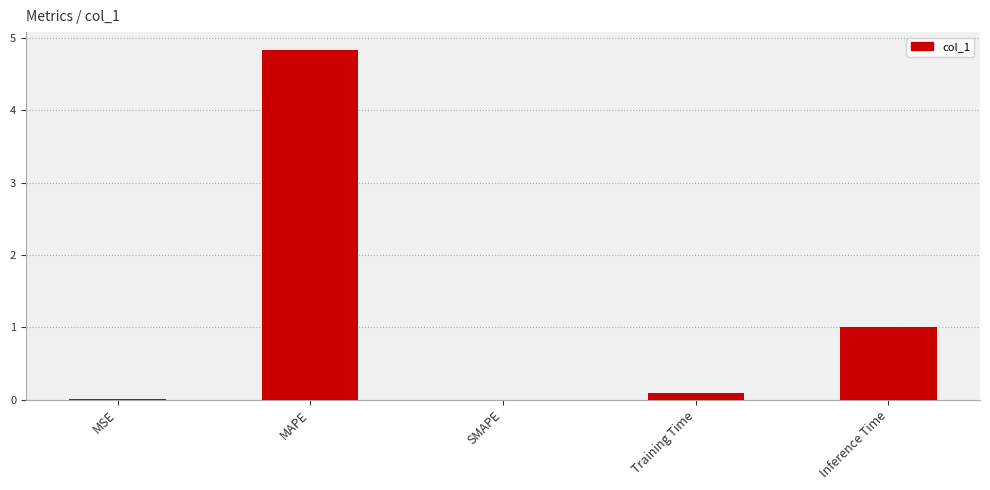

What is the maximum value shown in the chart?

4.8